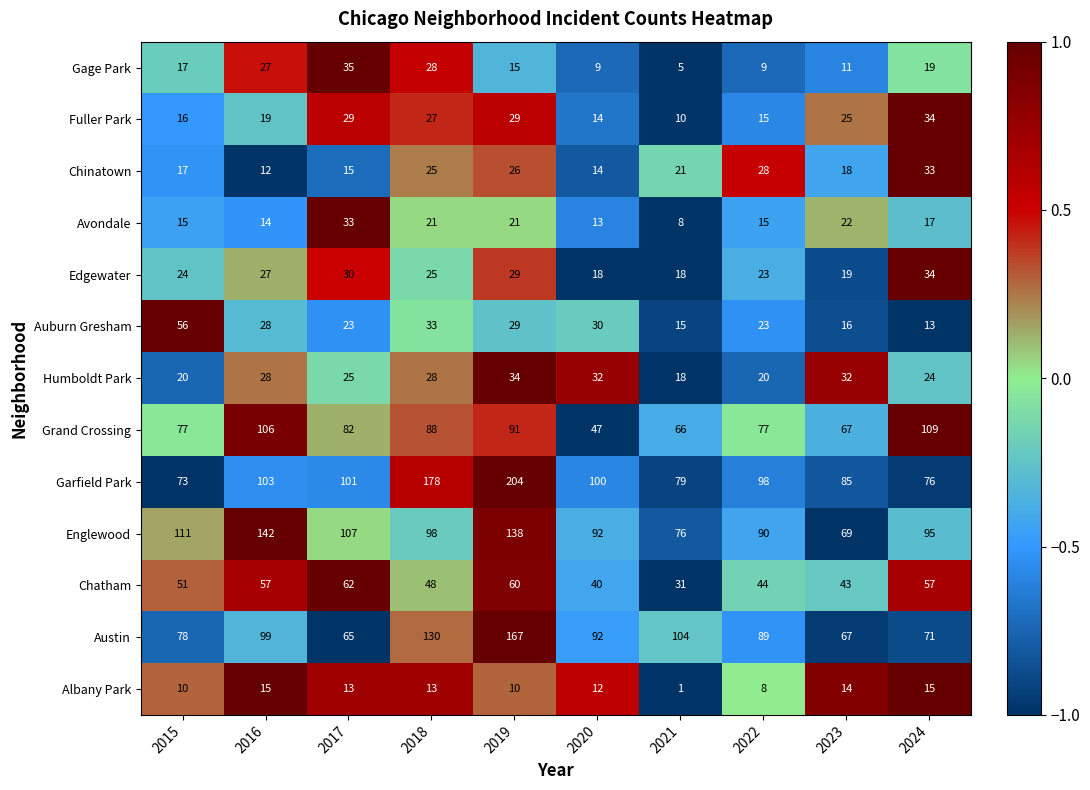

Which series changed the most between 2017 and 2020?

Grand Crossing